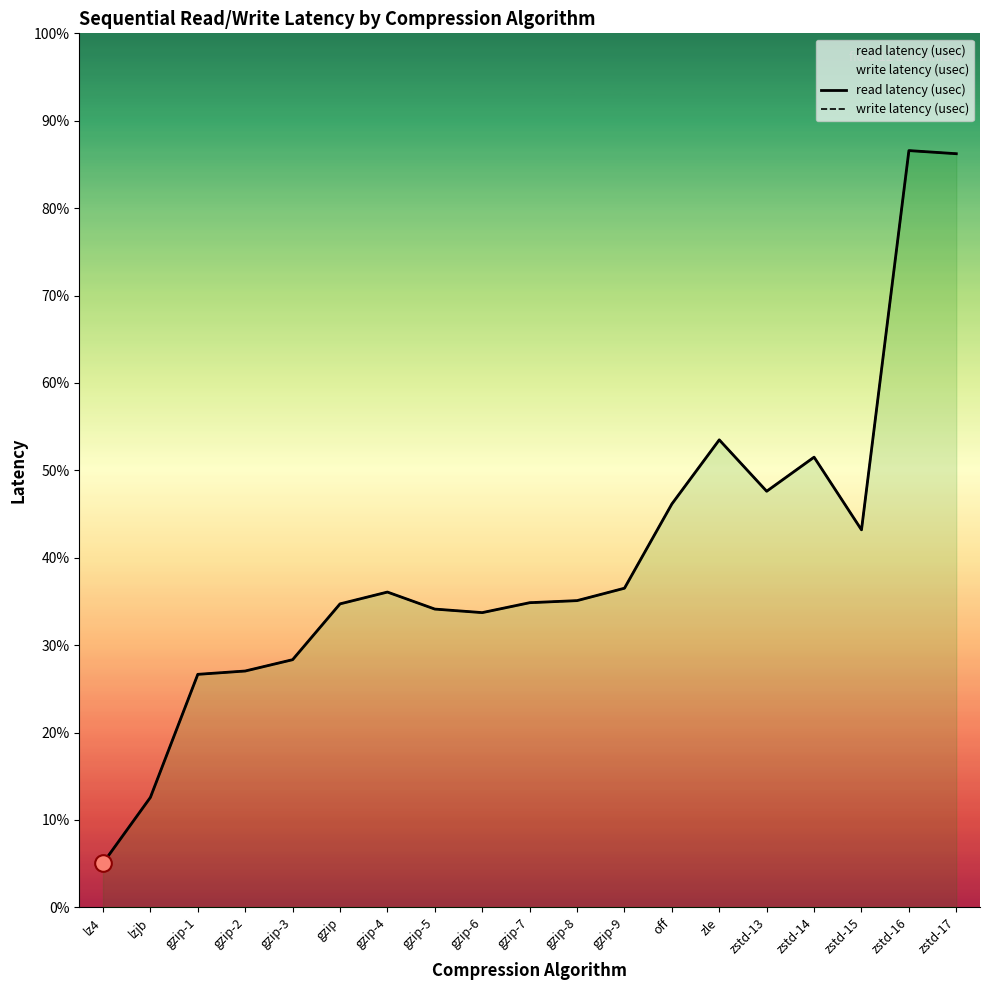

Is it true that read latency (usec) equals 7303.3 at gzip-9?

True